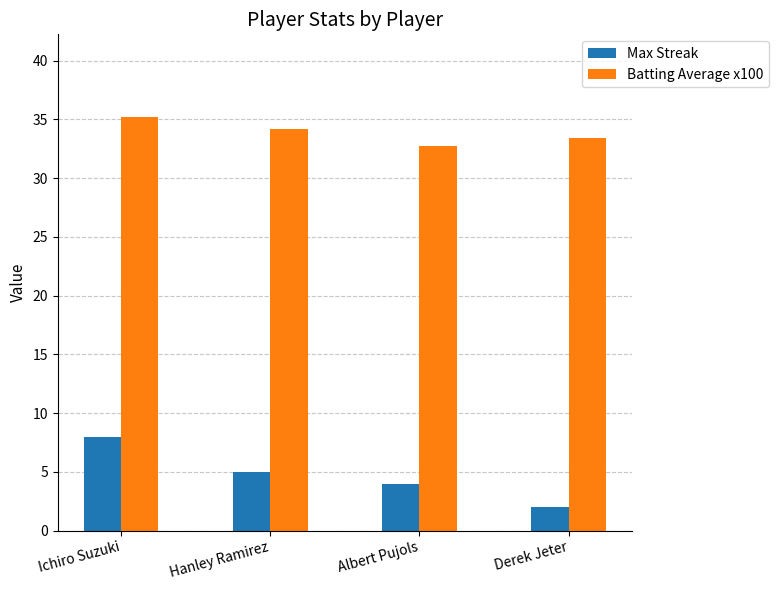

List the series in order of their overall mean, lowest first.

Max Streak, Batting Average x100